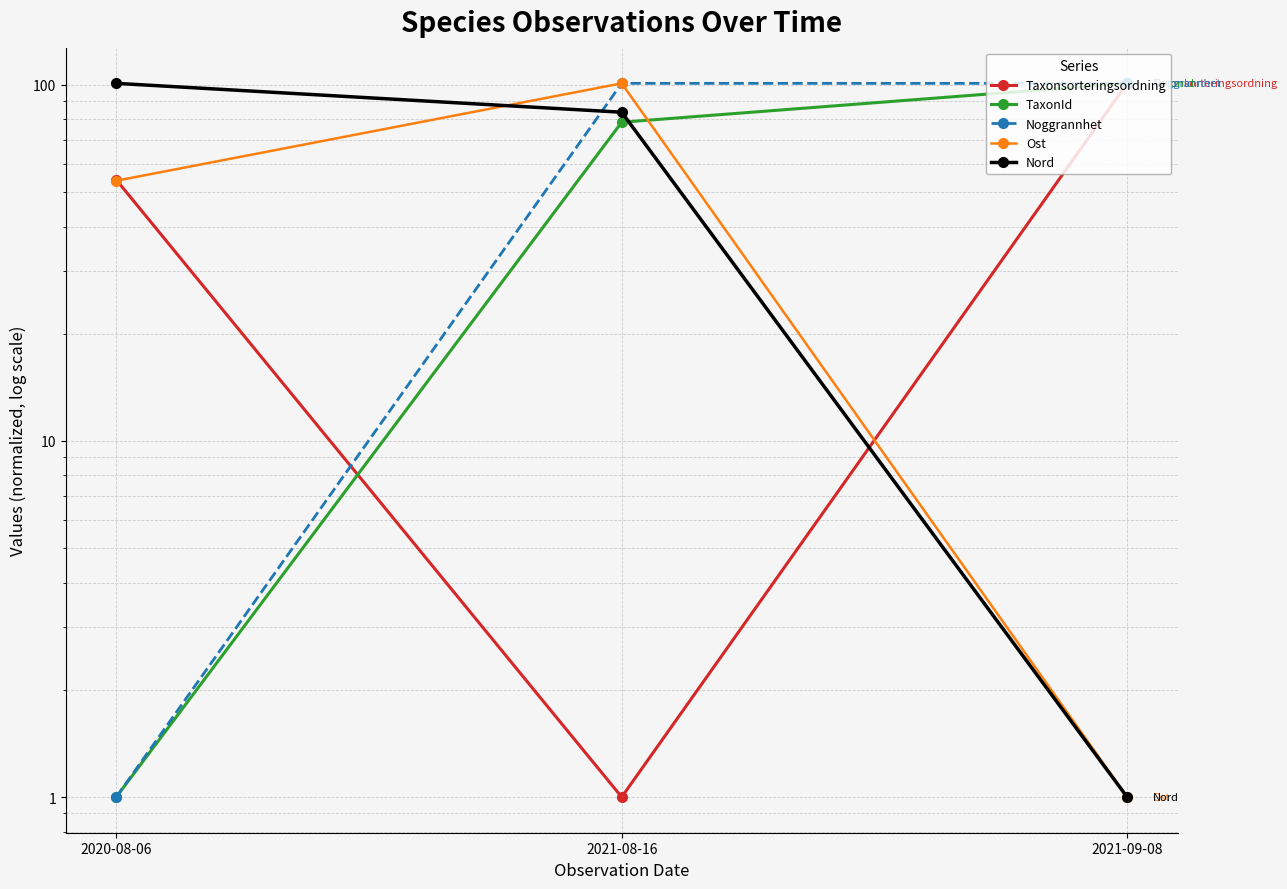

What are all the series names shown in the legend?

Taxonsorteringsordning, TaxonId, Noggrannhet, Ost, Nord